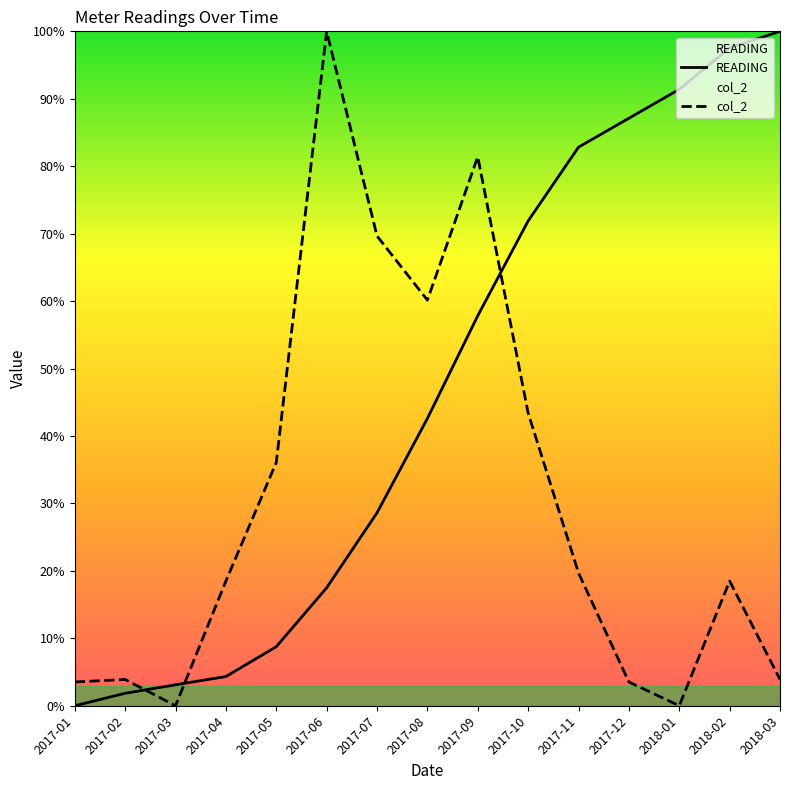

True or false: READING and col_2 intersect in this chart.

True